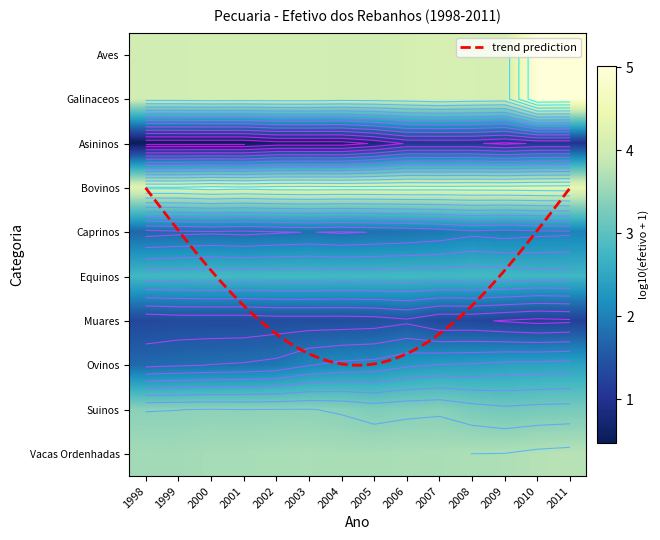

Reading left to right, extract all data points from this chart.

Efetivo de Aves (cab): 1998=4.0	1999=4.1	2000=4.1	2001=4.1	2002=4.1	2003=4.1	2004=4.0	2005=4.1	2006=4.1	2007=4.1	2008=4.1	2009=4.1	2010=5.0	2011=5.0
Efetivo de Galinaceos (cab): 1998=4.0	1999=4.1	2000=4.1	2001=4.1	2002=4.1	2003=4.1	2004=4.0	2005=4.1	2006=4.1	2007=4.1	2008=4.1	2009=4.1	2010=5.0	2011=5.0
Efetivo do Rebanho de Asininos (cab): 1998=0.5	1999=0.5	2000=0.5	2001=0.5	2002=0.6	2003=0.6	2004=0.6	2005=0.8	2006=1.0	2007=1.0	2008=1.0	2009=1.0	2010=1.0	2011=1.0
Efetivo do Rebanho Bovinos (cab): 1998=4.3	1999=4.3	2000=4.3	2001=4.3	2002=4.3	2003=4.3	2004=4.3	2005=4.3	2006=4.3	2007=4.3	2008=4.3	2009=4.3	2010=4.4	2011=4.4
Efetivo do Rebanho de Caprinos (cab): 1998=1.7	1999=1.7	2000=1.8	2001=1.7	2002=1.8	2003=1.8	2004=1.8	2005=1.8	2006=1.9	2007=1.9	2008=2.0	2009=2.0	2010=2.0	2011=2.0
Efetivo do Rebanho de Equinos (cab): 1998=2.8	1999=2.8	2000=2.8	2001=2.8	2002=2.8	2003=2.8	2004=2.8	2005=2.8	2006=2.8	2007=2.8	2008=2.8	2009=2.8	2010=2.7	2011=2.7
Efetivo do Rebanho de Muares (cab): 1998=1.3	1999=1.4	2000=1.4	2001=1.4	2002=1.4	2003=1.4	2004=1.4	2005=1.4	2006=1.5	2007=1.3	2008=1.3	2009=1.3	2010=1.2	2011=1.2
Efetivo do Rebanho de Ovinos (cab): 1998=1.7	1999=1.8	2000=1.8	2001=1.8	2002=1.9	2003=2.1	2004=2.1	2005=2.2	2006=2.3	2007=2.4	2008=2.4	2009=2.4	2010=2.4	2011=2.5
Efetivo do Rebanho de Suinos (cab): 1998=3.4	1999=3.4	2000=3.4	2001=3.4	2002=3.4	2003=3.4	2004=3.4	2005=3.3	2006=3.3	2007=3.4	2008=3.3	2009=3.2	2010=3.2	2011=3.3
Efetivo do Rebanho de Vacas Ordenhadas: 1998=3.6	1999=3.6	2000=3.6	2001=3.6	2002=3.6	2003=3.7	2004=3.6	2005=3.6	2006=3.7	2007=3.6	2008=3.7	2009=3.7	2010=3.7	2011=3.8